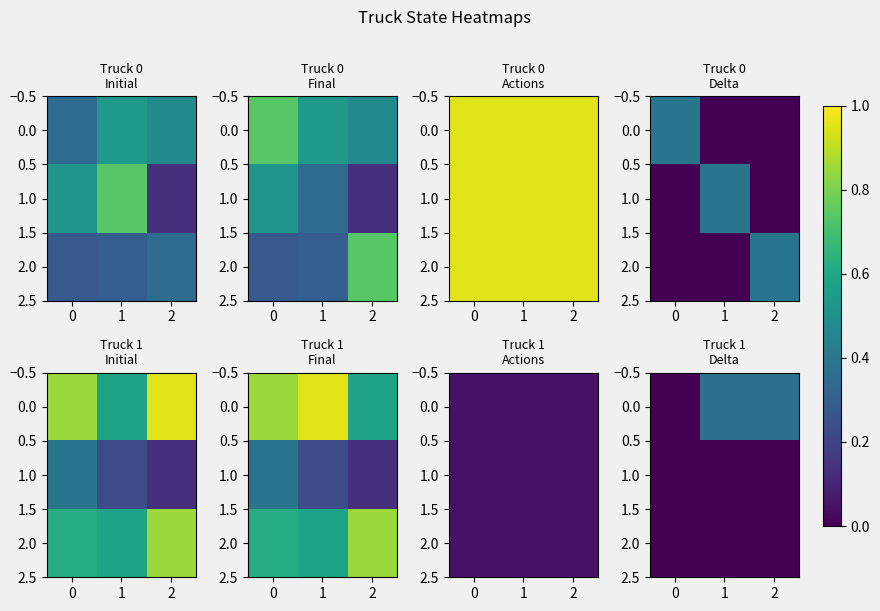

Count the 0.0 values in the range 0 to 1.

3